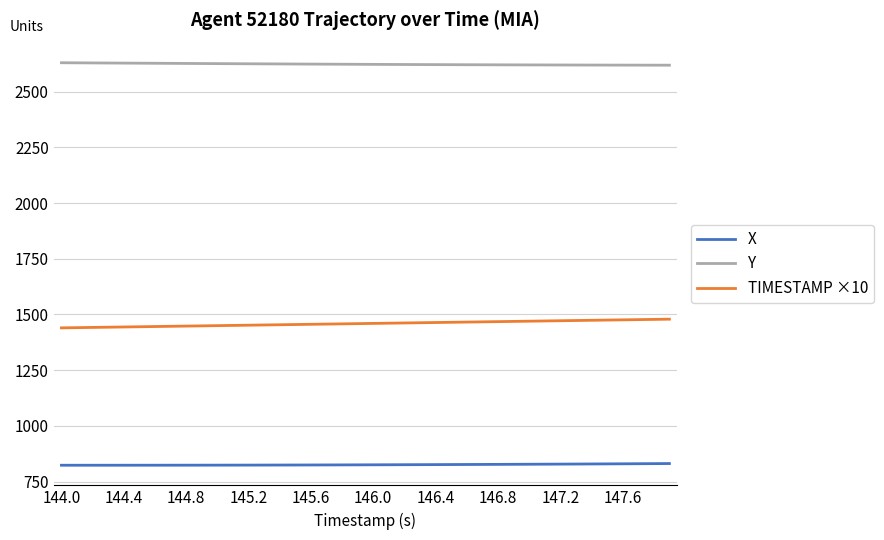

What is the sum of all TIMESTAMP ×10 values?

58380.0